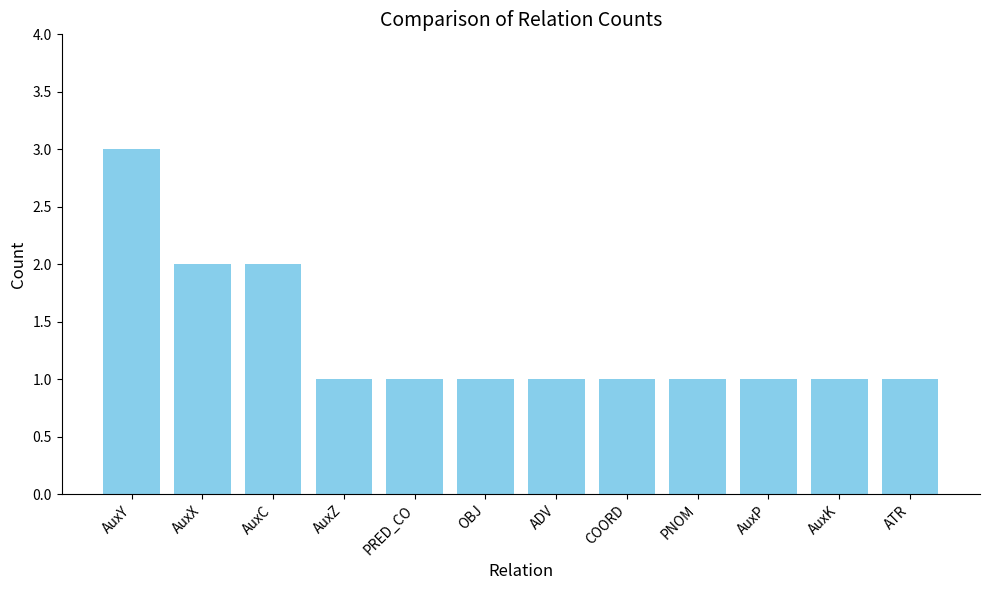

What is the difference between the values at PNOM and AuxC?

1